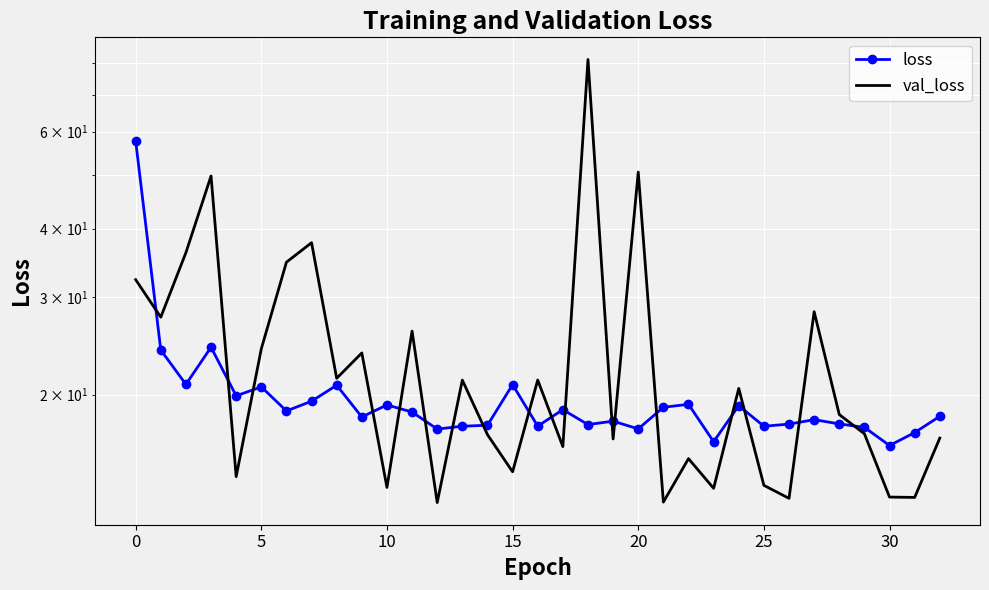

At which category is the sum across all series the highest?

18